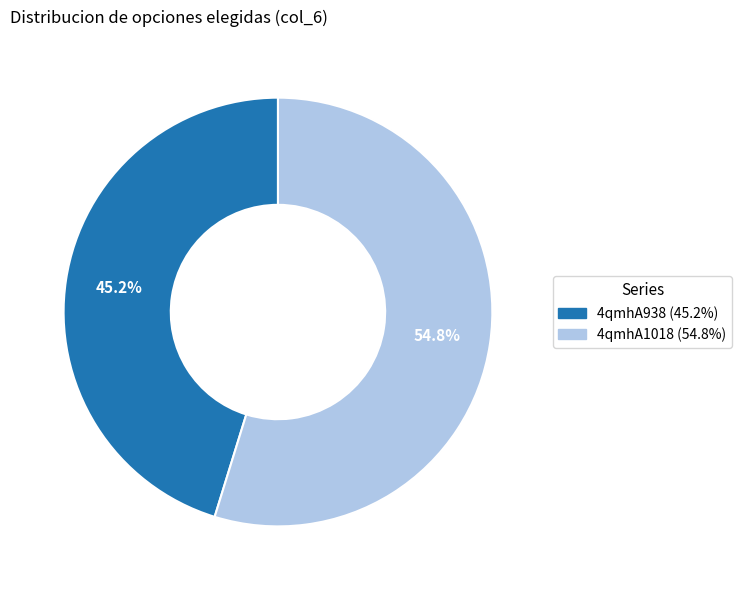

Combined, do 4qmhA938 and 4qmhA1018 account for over 50%?

Yes